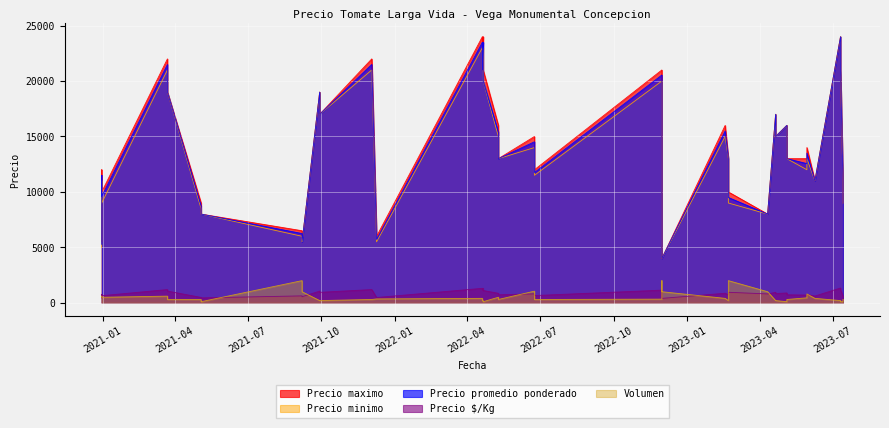

Does the chart display data point markers on the line(s)?

No